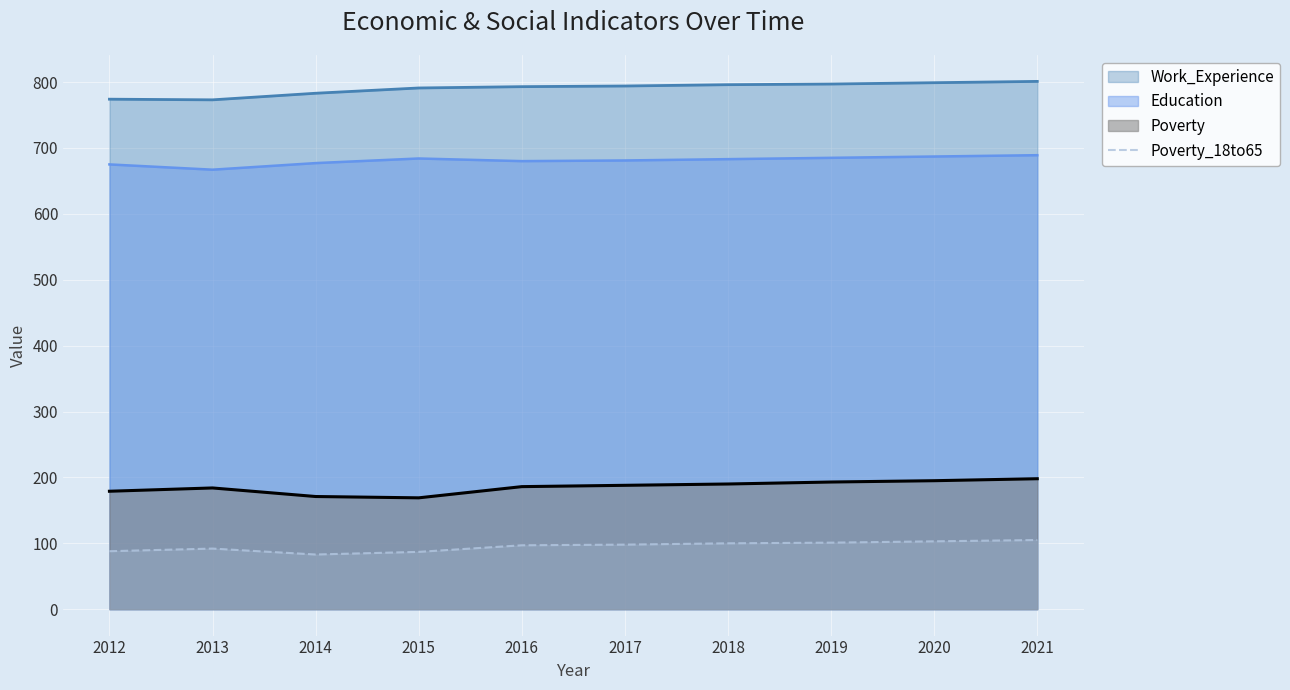

What is the greatest value displayed?

801